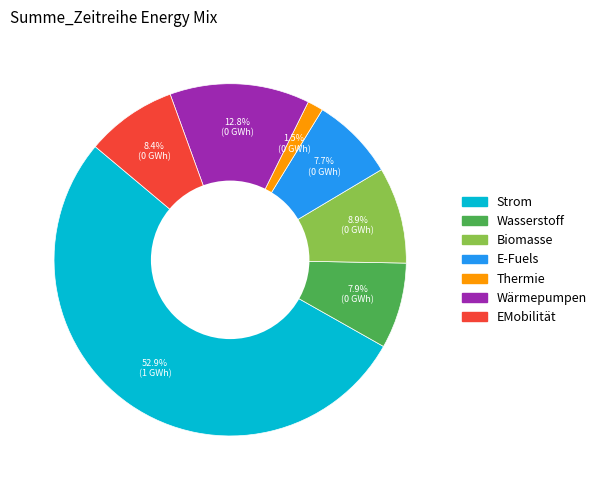

Which category accounts for the majority?

Strom